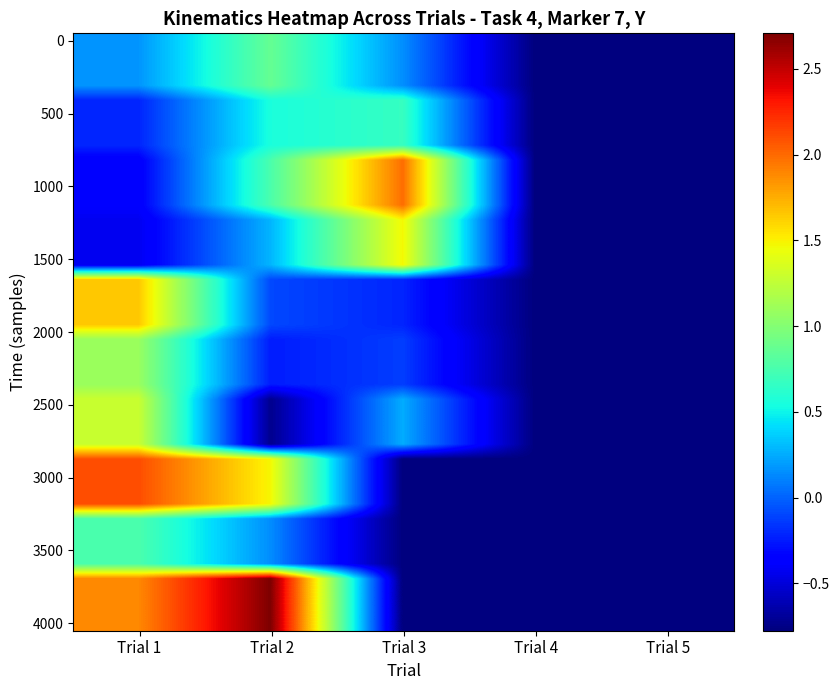

At how many categories does at least one series exceed 0?

3